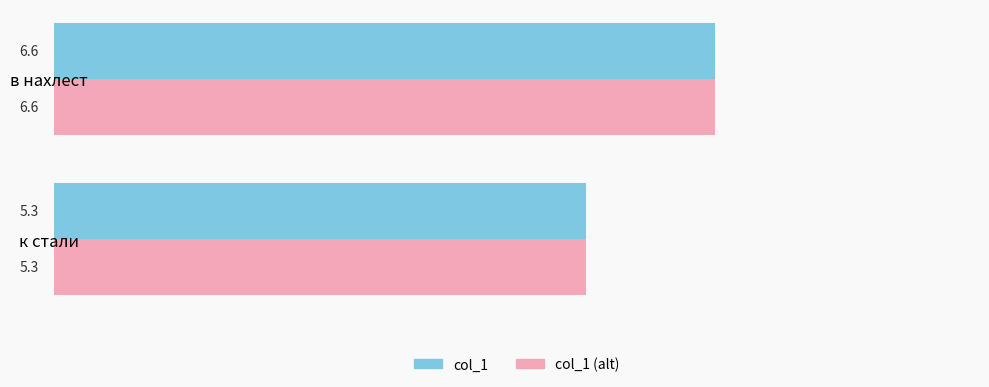

Rank the categories by col_1 (alt) value from highest to lowest.

в нахлест, к стали